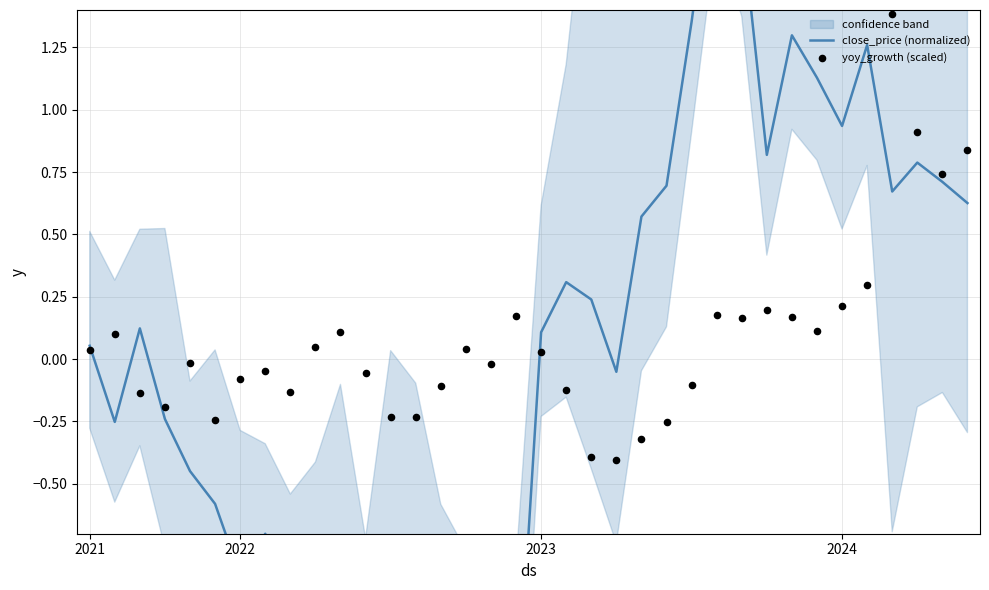

What are all the series names shown in the legend?

close_price (normalized), yoy_growth (scaled)